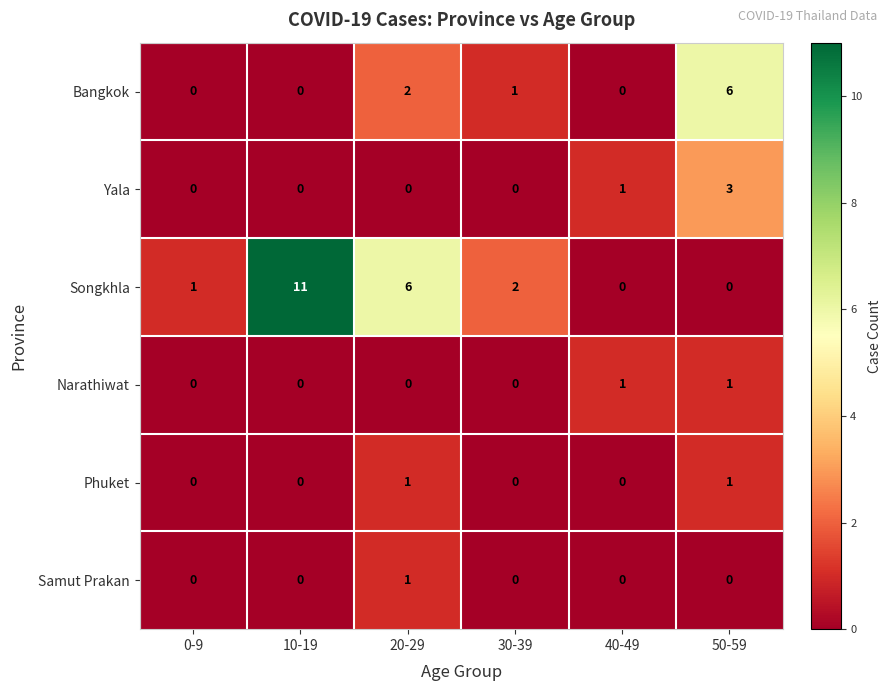

Is it true that Songkhla equals 1 at 0-9?

True